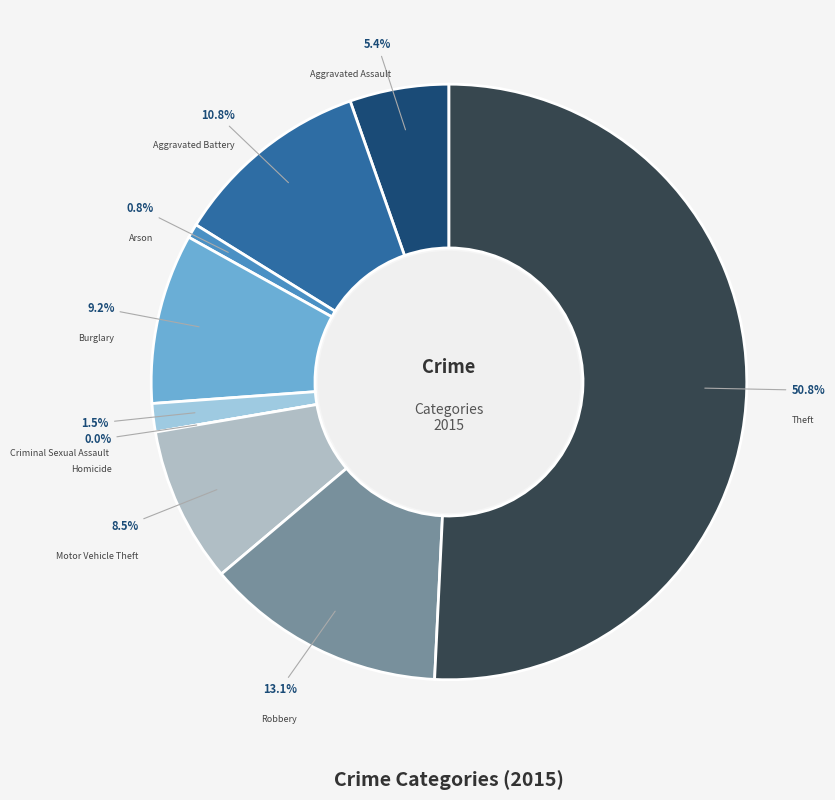

To the nearest percent, what is the difference between the Homicide and Robbery slice percentages?

13%